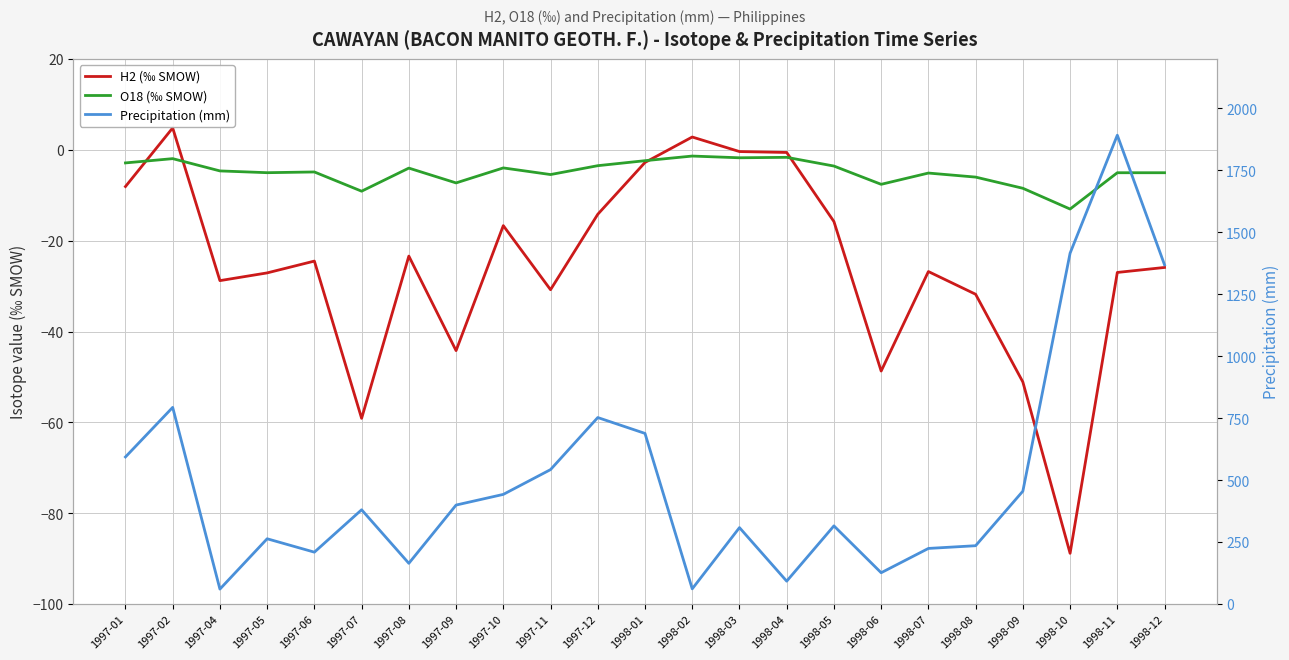

Reading left to right, list all the values displayed in this chart.

H2 (‰ SMOW): 1997-01=-8.1	1997-02=4.8	1997-04=-28.8	1997-05=-27.1	1997-06=-24.5	1997-07=-59.1	1997-08=-23.4	1997-09=-44.2	1997-10=-16.7	1997-11=-30.8	1997-12=-14.2	1998-01=-2.8	1998-02=2.8	1998-03=-0.4	1998-04=-0.6	1998-05=-15.8	1998-06=-48.7	1998-07=-26.8	1998-08=-31.8	1998-09=-51.1	1998-10=-88.8	1998-11=-27.0	1998-12=-25.9
O18 (‰ SMOW): 1997-01=-2.9	1997-02=-2.0	1997-04=-4.7	1997-05=-5.0	1997-06=-4.9	1997-07=-9.1	1997-08=-4.0	1997-09=-7.3	1997-10=-4.0	1997-11=-5.5	1997-12=-3.5	1998-01=-2.4	1998-02=-1.4	1998-03=-1.8	1998-04=-1.7	1998-05=-3.6	1998-06=-7.6	1998-07=-5.1	1998-08=-6.0	1998-09=-8.5	1998-10=-13.1	1998-11=-5.1	1998-12=-5.1
Precipitation (mm): 1997-01=594.0	1997-02=794.0	1997-04=61.0	1997-05=264.0	1997-06=210.0	1997-07=381.0	1997-08=165.0	1997-09=400.0	1997-10=443.0	1997-11=543.0	1997-12=753.0	1998-01=689.0	1998-02=62.0	1998-03=309.0	1998-04=93.0	1998-05=316.0	1998-06=127.0	1998-07=225.0	1998-08=236.0	1998-09=456.0	1998-10=1416.0	1998-11=1892.0	1998-12=1369.0